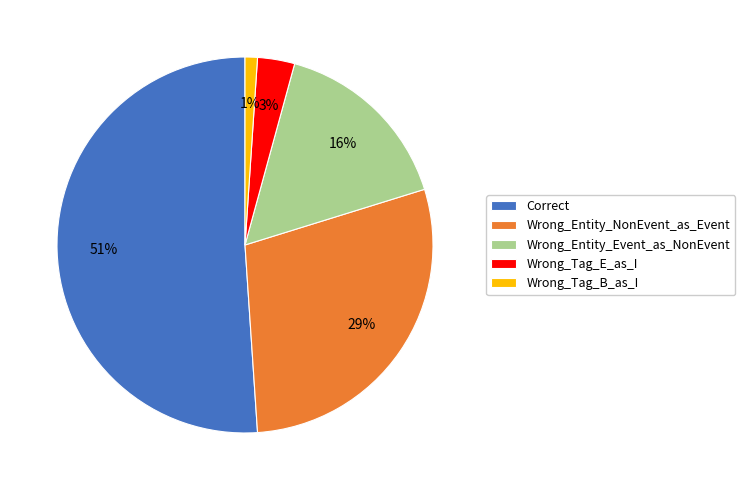

Is there a majority slice in this chart?

Yes